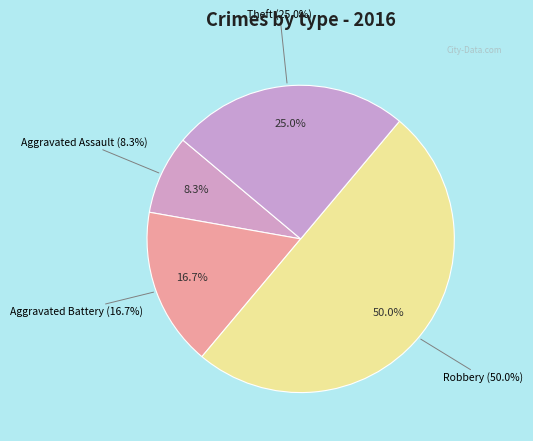

Is Robbery the majority of the pie?

No